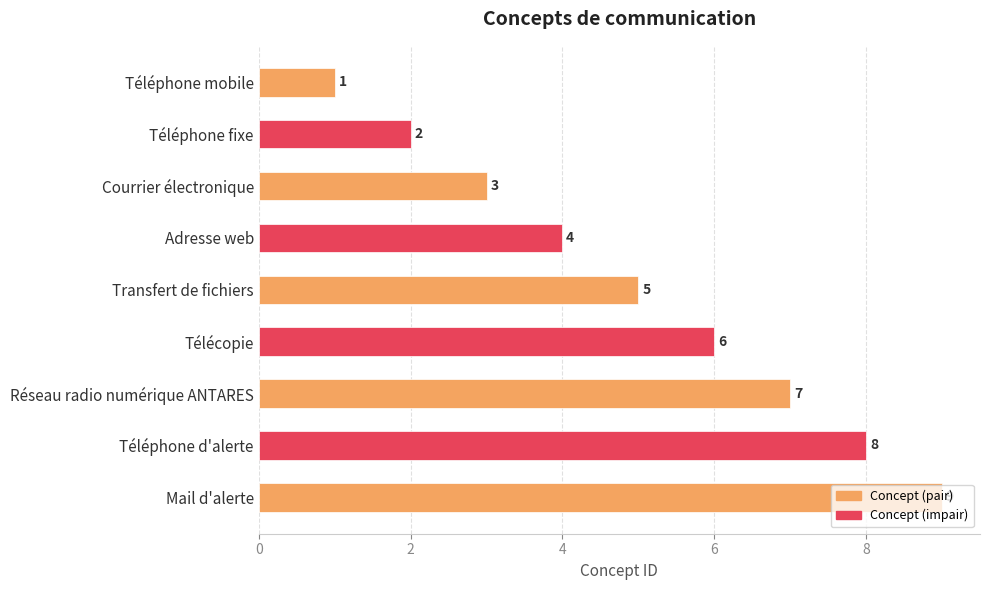

Approximately how many times larger is the value at Téléphone fixe compared to Réseau radio numérique ANTARES?

0.3